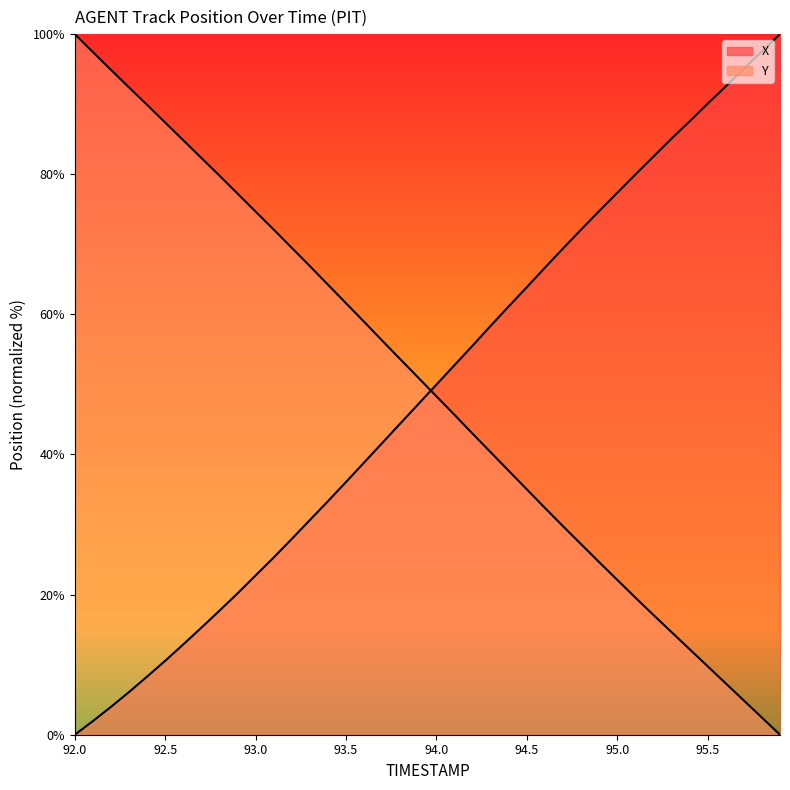

What is the label of the 3rd point from the right?

95.7